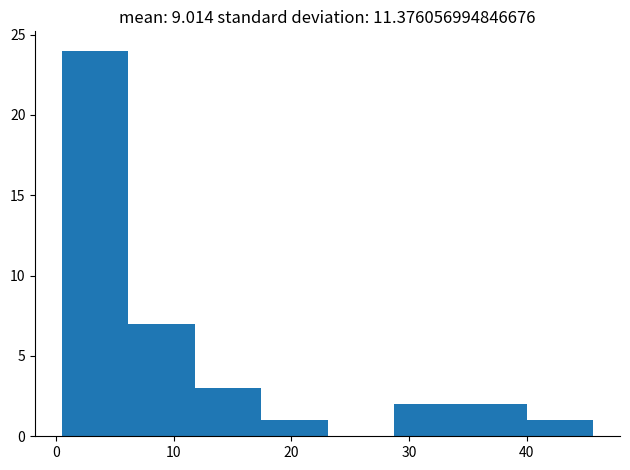

Over which range of the x-axis is the bar tallest?

1 to 6